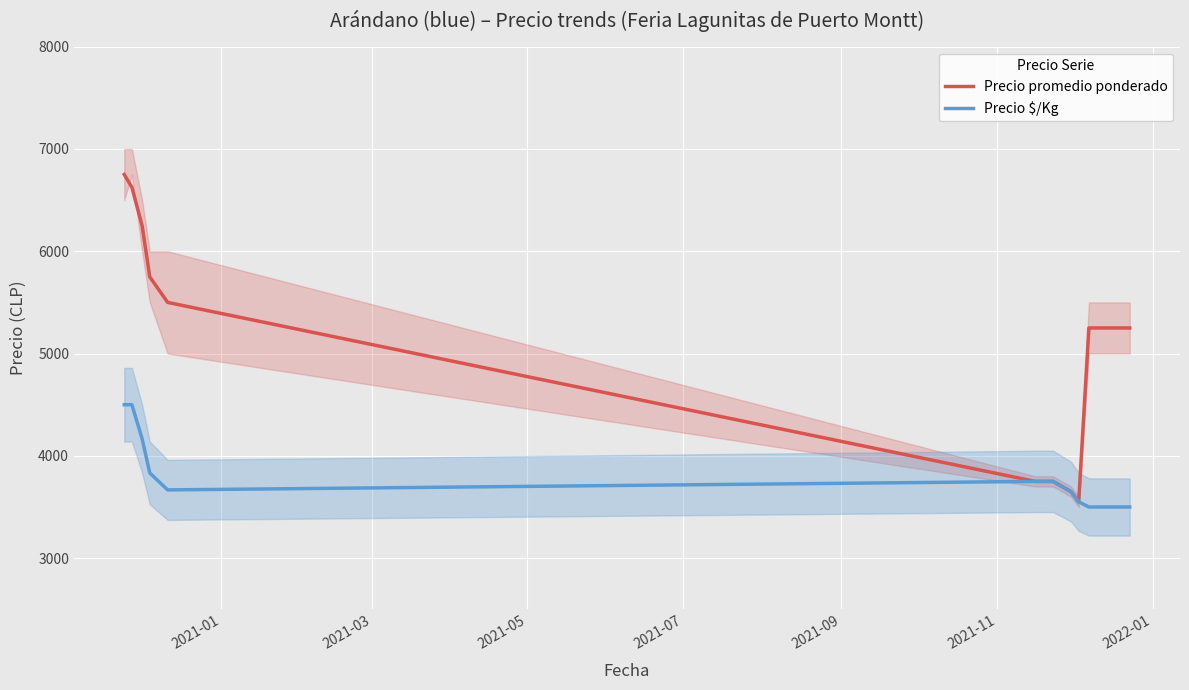

What is the highest value of the Precio $/Kg series?

4500